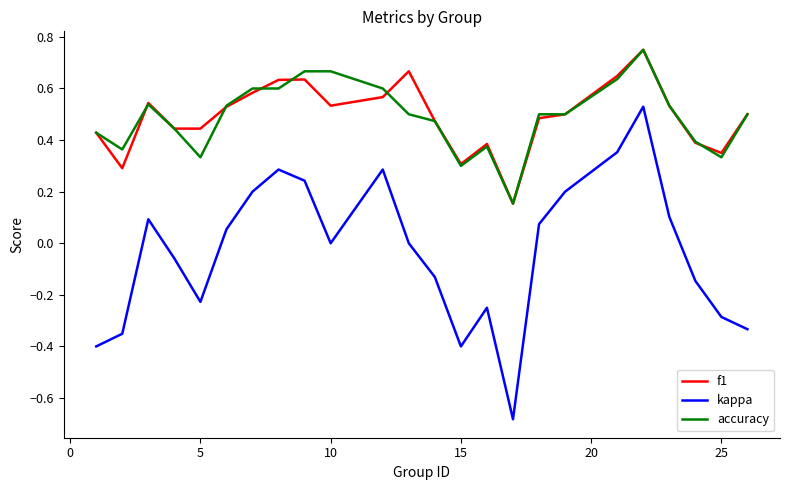

Which series has the widest spread of values?

kappa